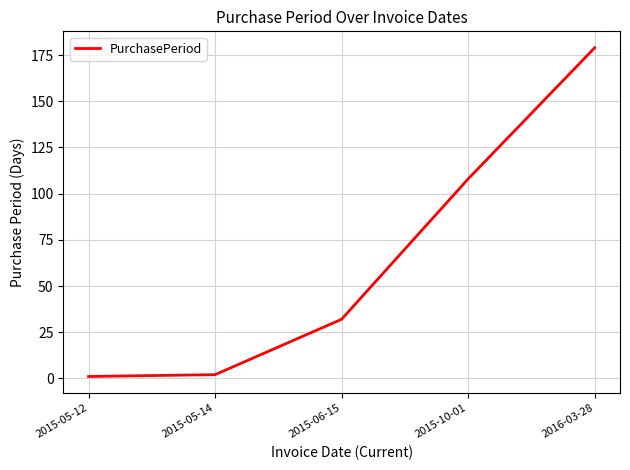

What position from the left is 2015-10-01?

4